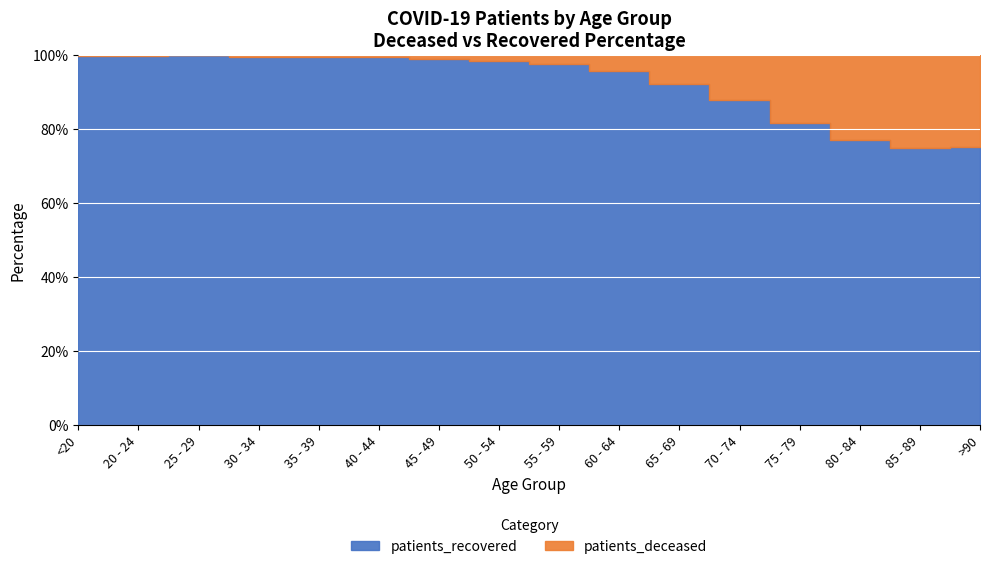

At which label is patients_deceased closest to 1650?

70 - 74